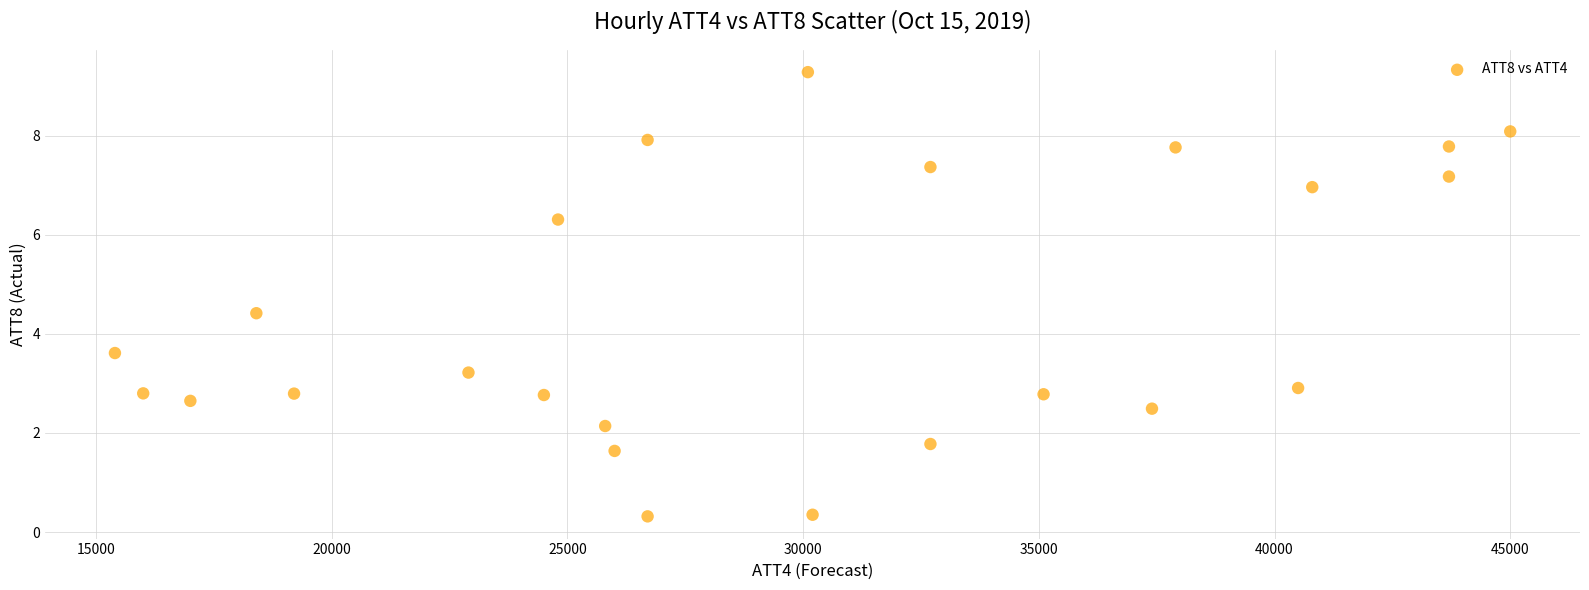

What is the range of Y values (max minus min)?

9.0